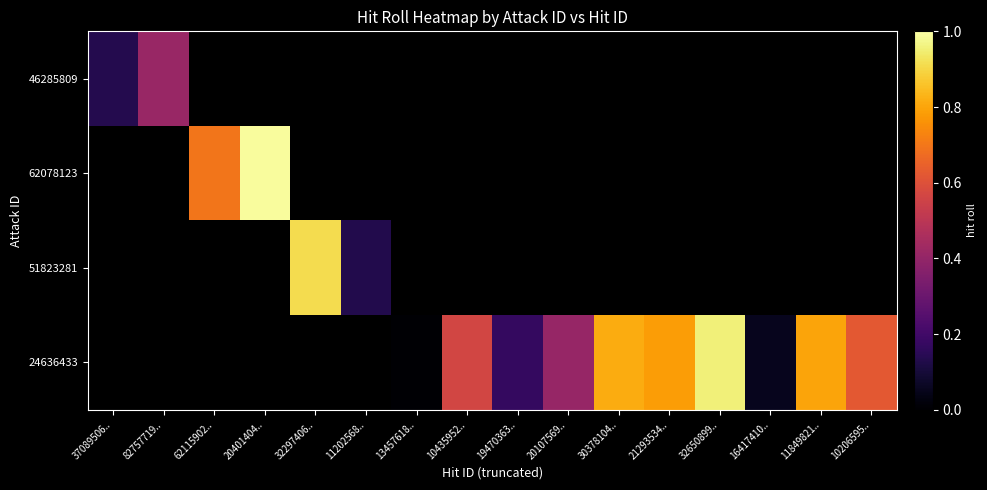

Which category has the lowest value in the 51823281 series?

37089506..